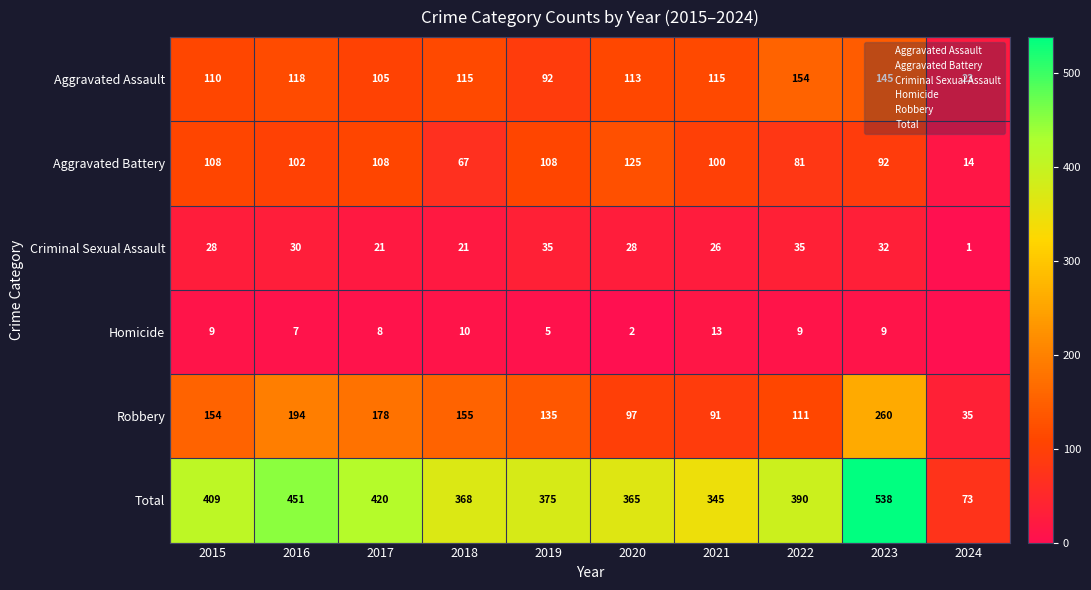

Read the Criminal Sexual Assault value at 2018.

21